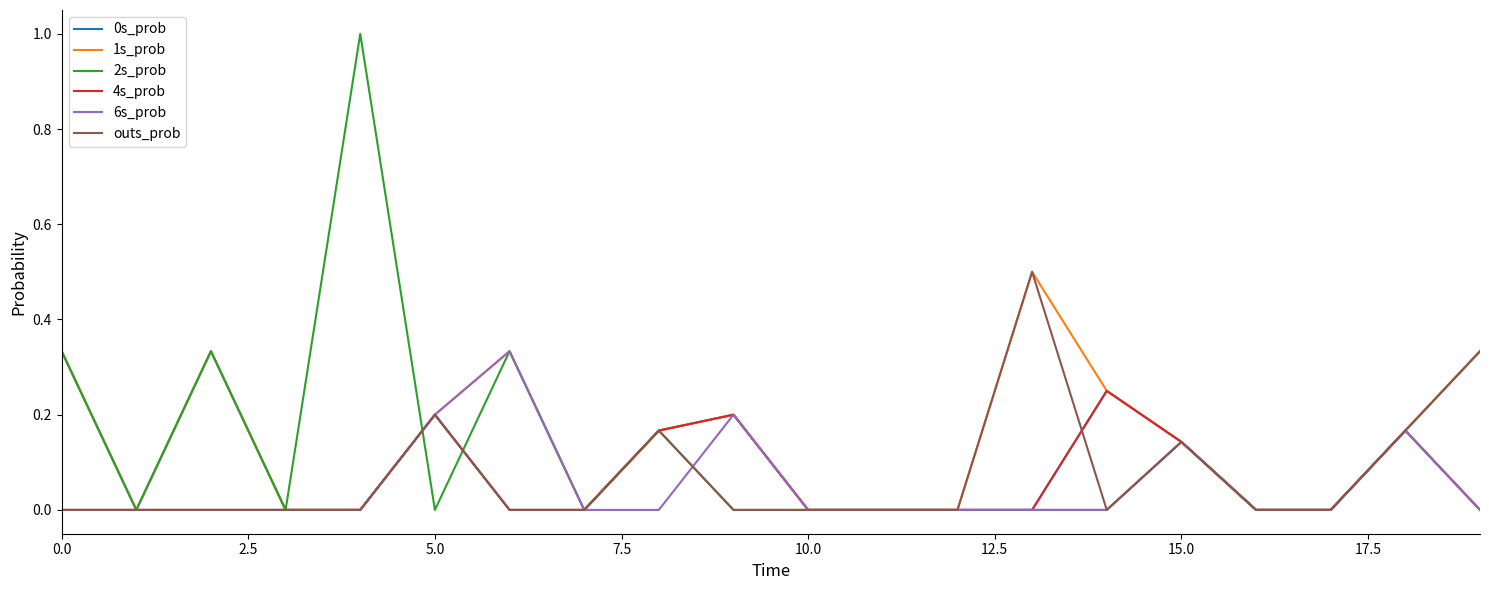

What is the maximum value shown in the chart?

1.0